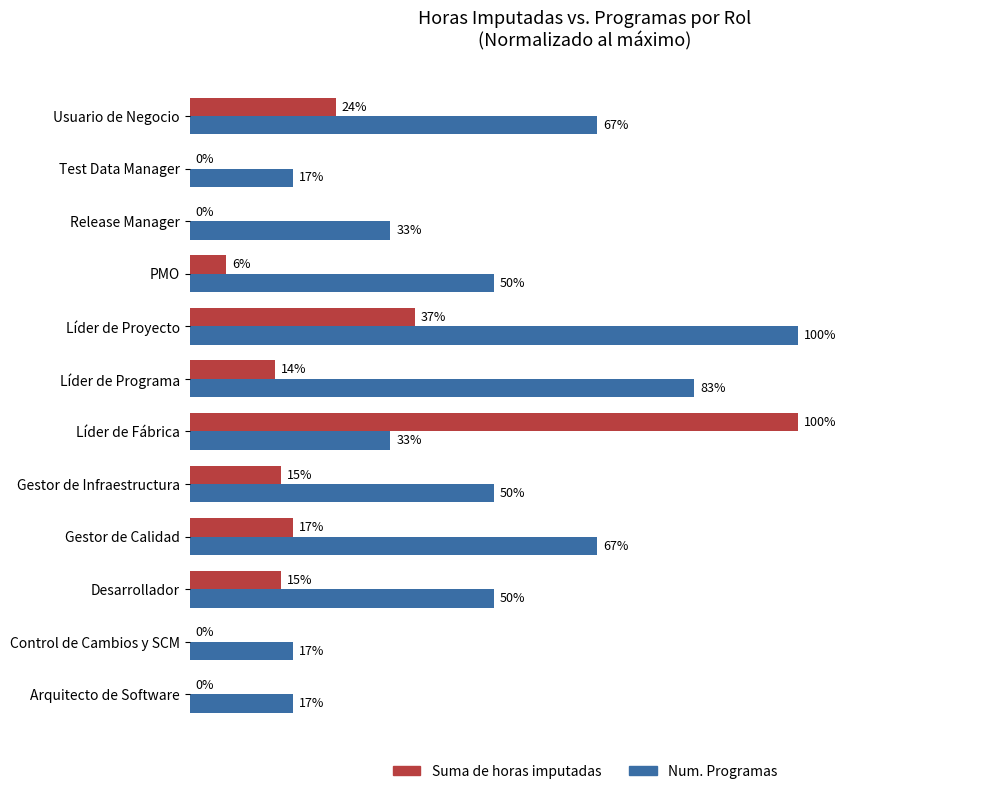

What are all the series names shown in the legend?

Suma de horas imputadas, Num. Programas